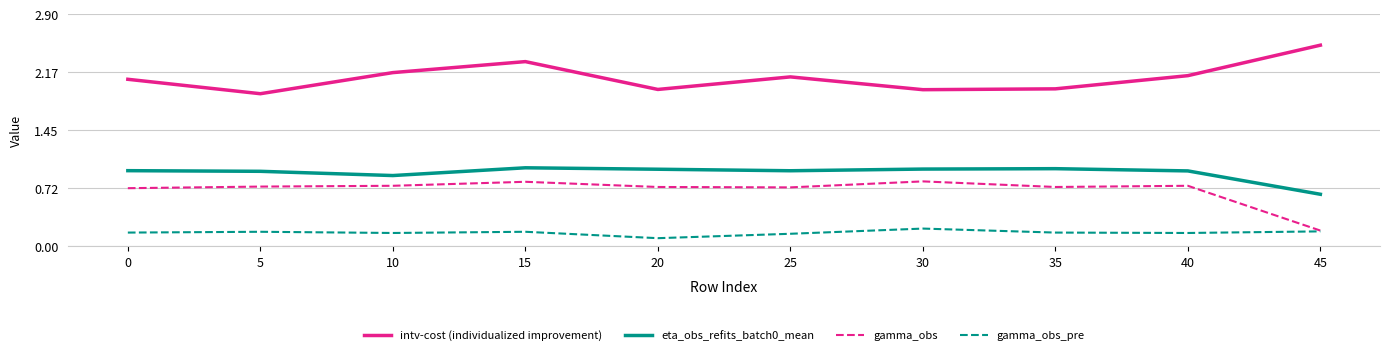

What is the difference between the second highest and second lowest values in the intv-cost (individualized improvement) series?

0.4